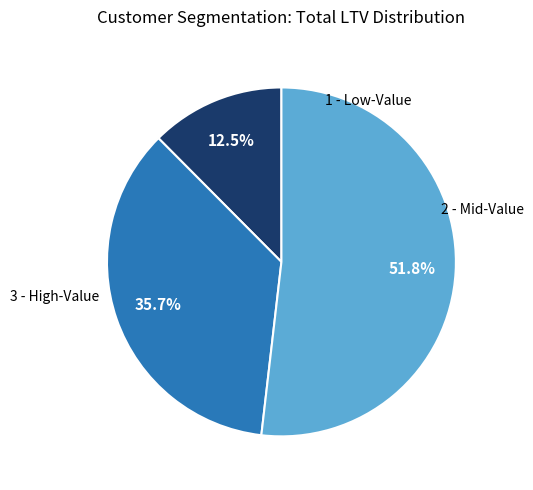

Is there any slice that represents more than half of the pie?

Yes